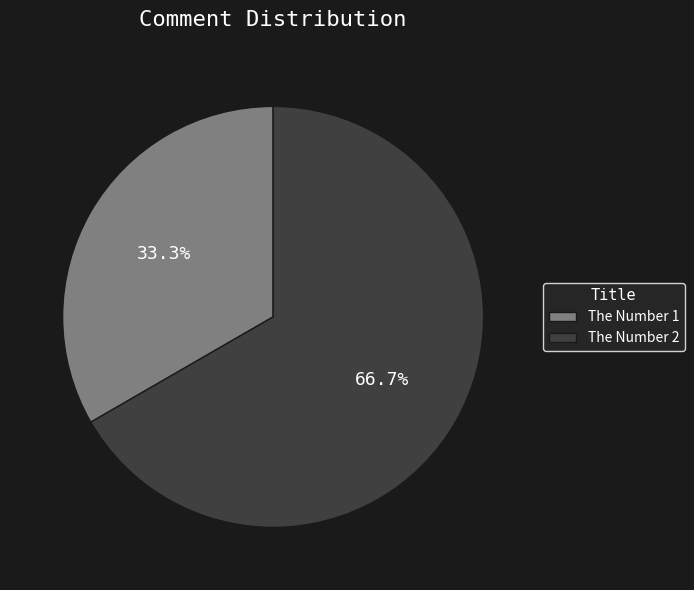

Count the number of slices in the pie.

2